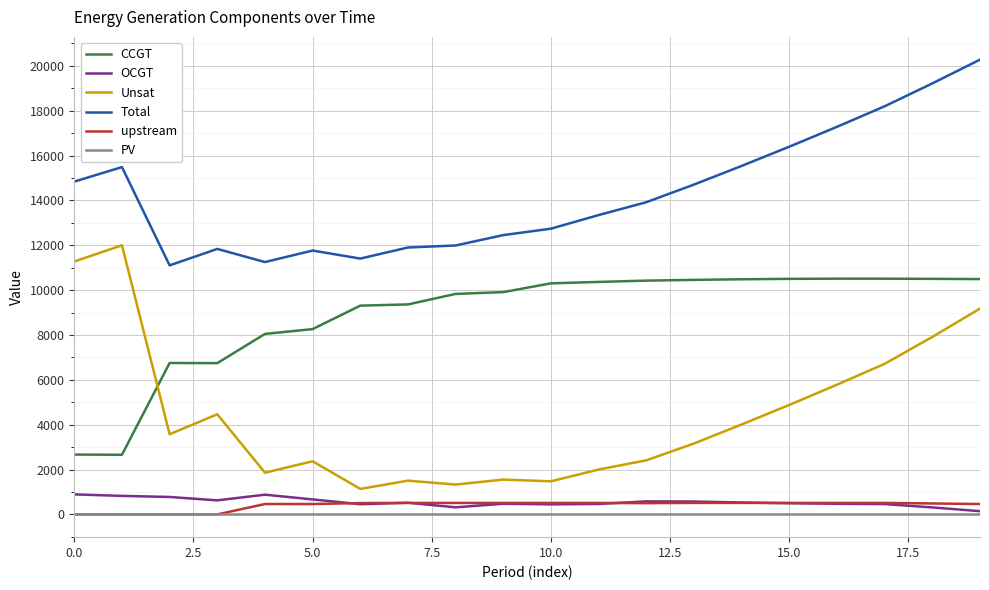

What is the maximum value shown in the chart?

20275